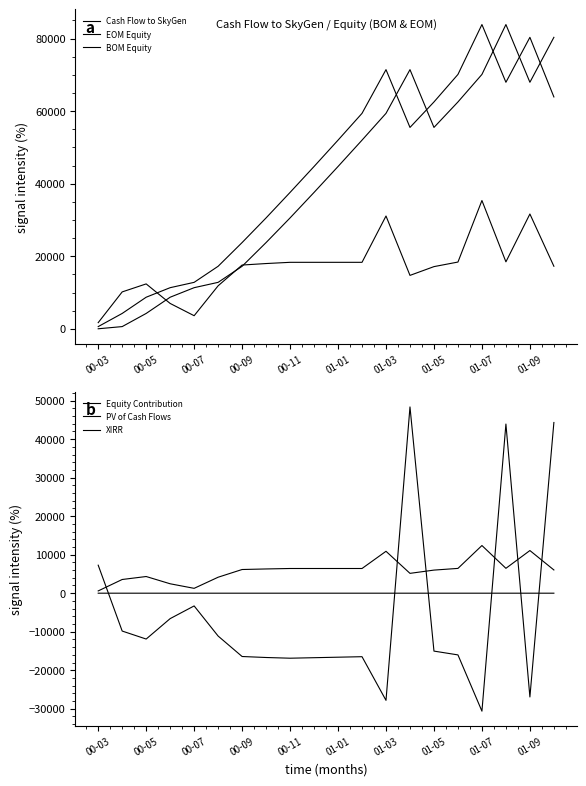

Which series has the largest range (max minus min)?

BOM Equity